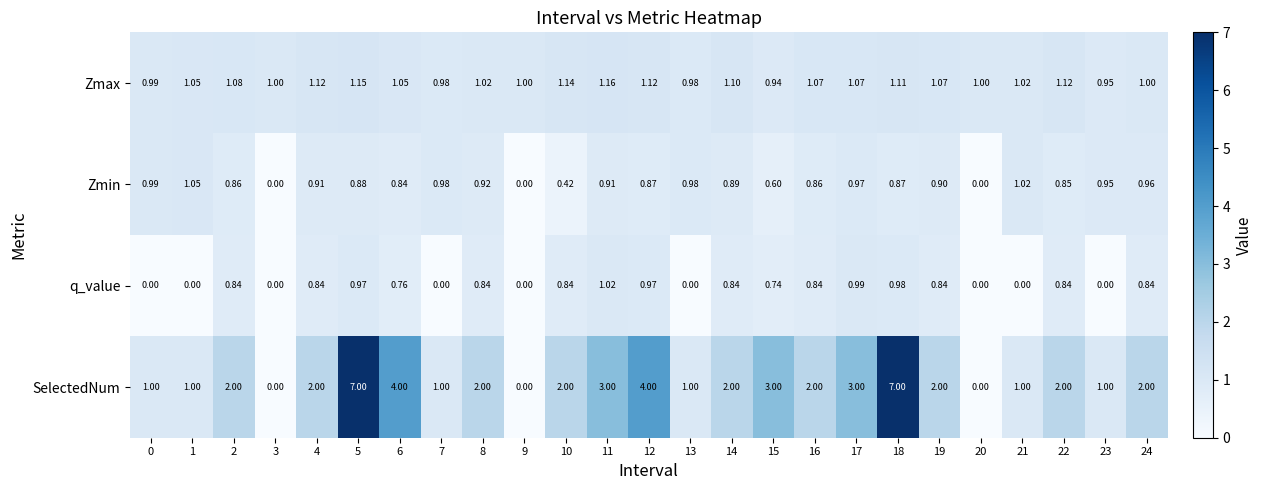

Which series has the largest total across all categories?

SelectedNum